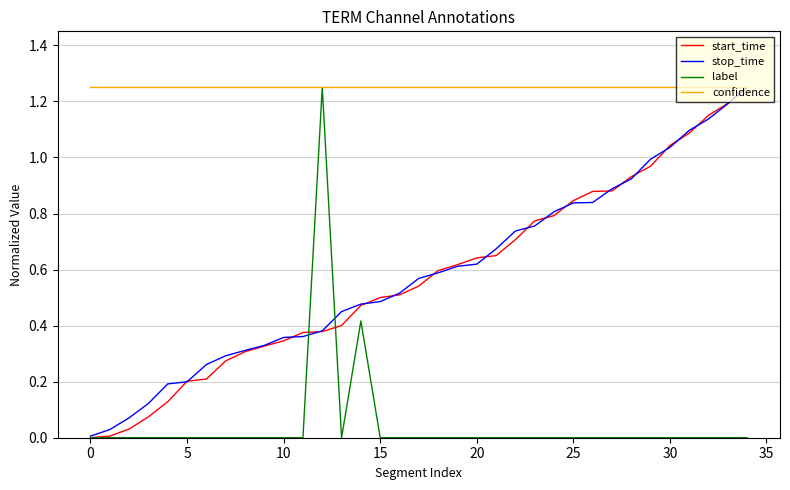

Count the number of data series in this chart.

4